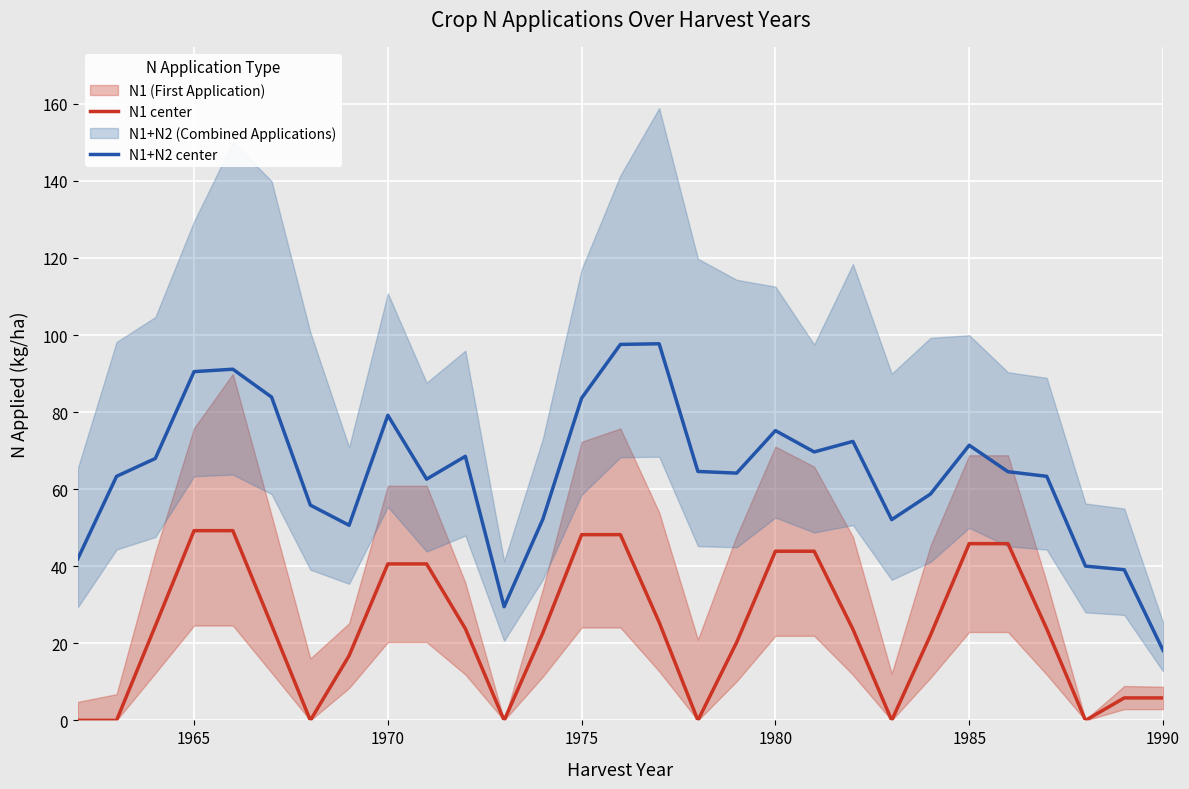

The value of N1+N2 center at 1980 is 75.2. True or false?

True